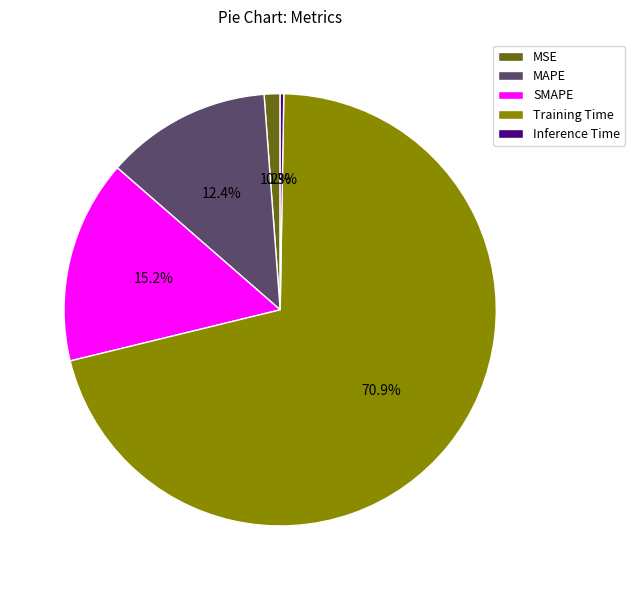

Combined, do SMAPE and MAPE account for over 50%?

No